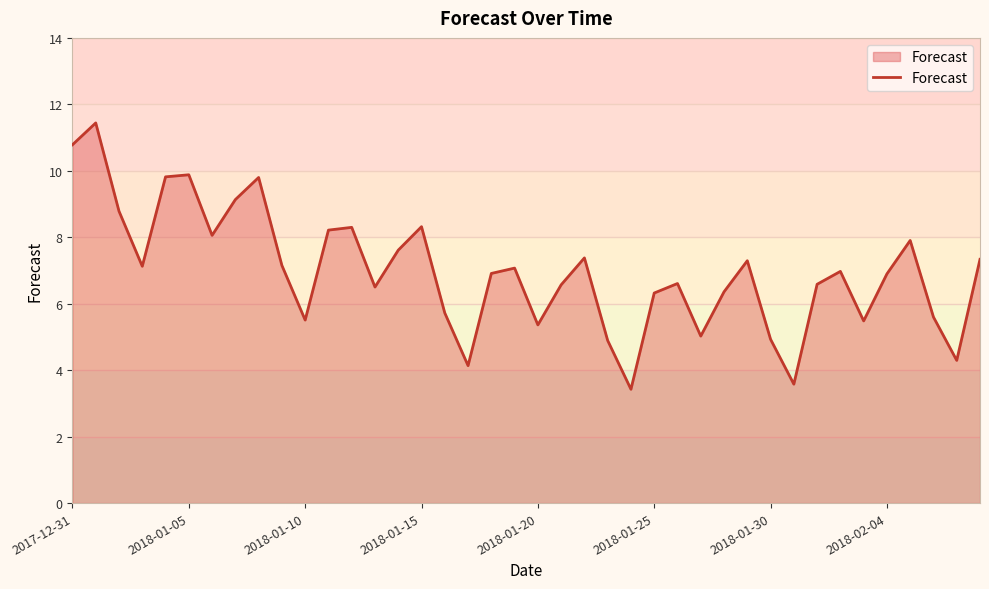

What is the difference between the maximum and minimum values?

8.0